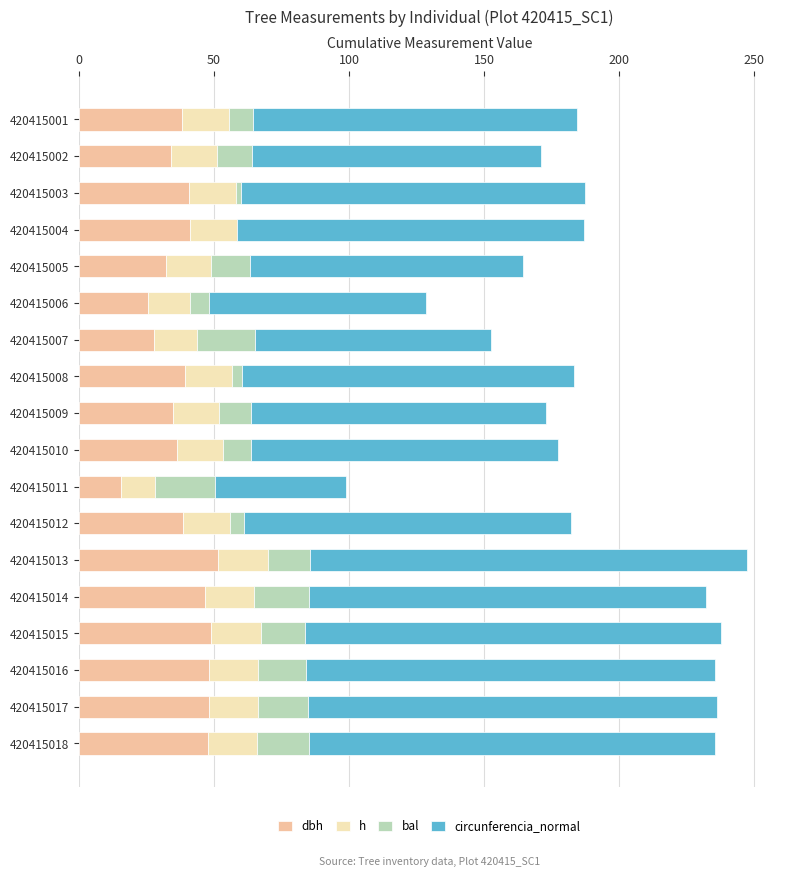

What is the total value across all series at 420415015?

237.9